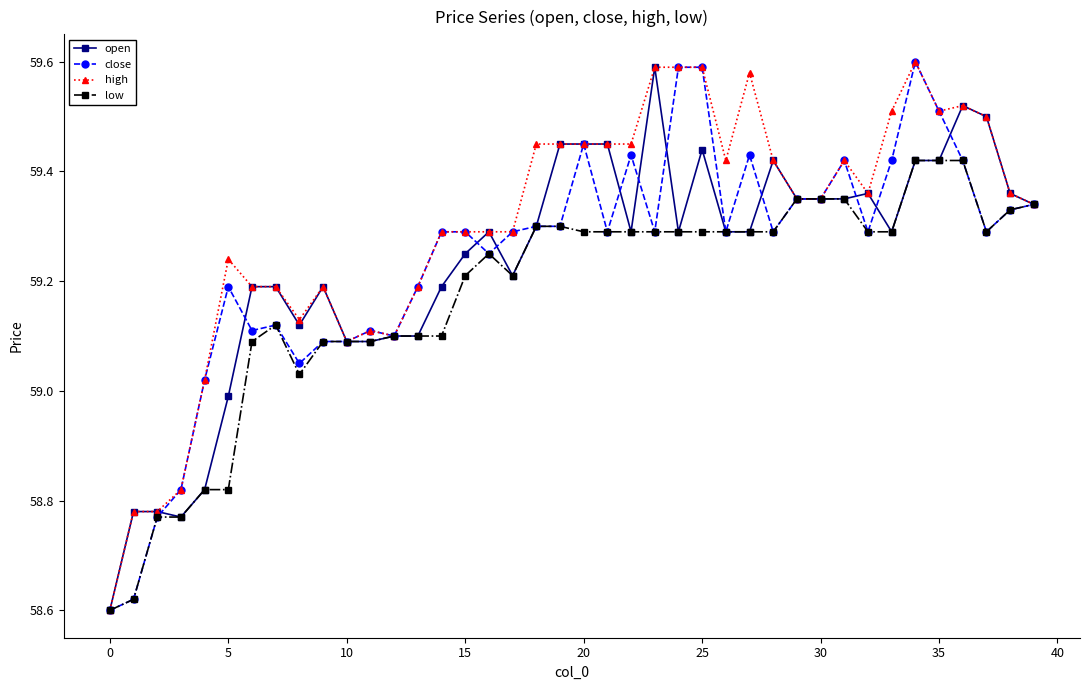

Which series has the largest total across all categories?

high